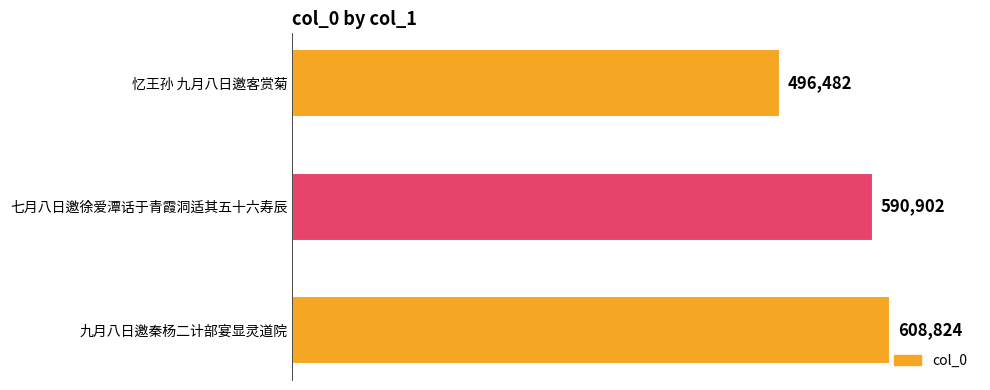

How many distinct data groups are displayed?

1